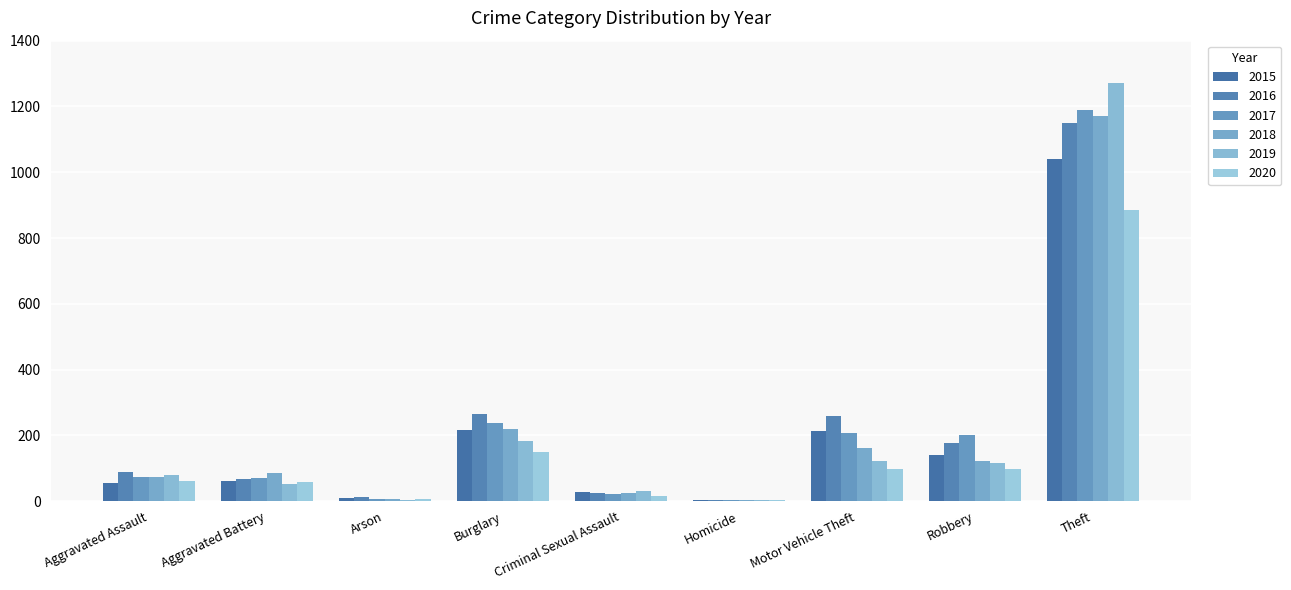

How many groups of bars are there?

9